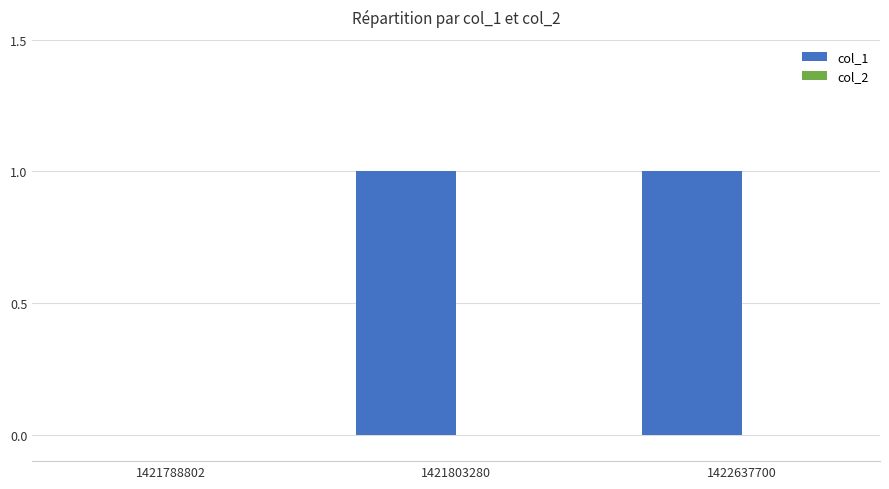

Between 1421803280 and 1421788802, which is larger?

1421803280